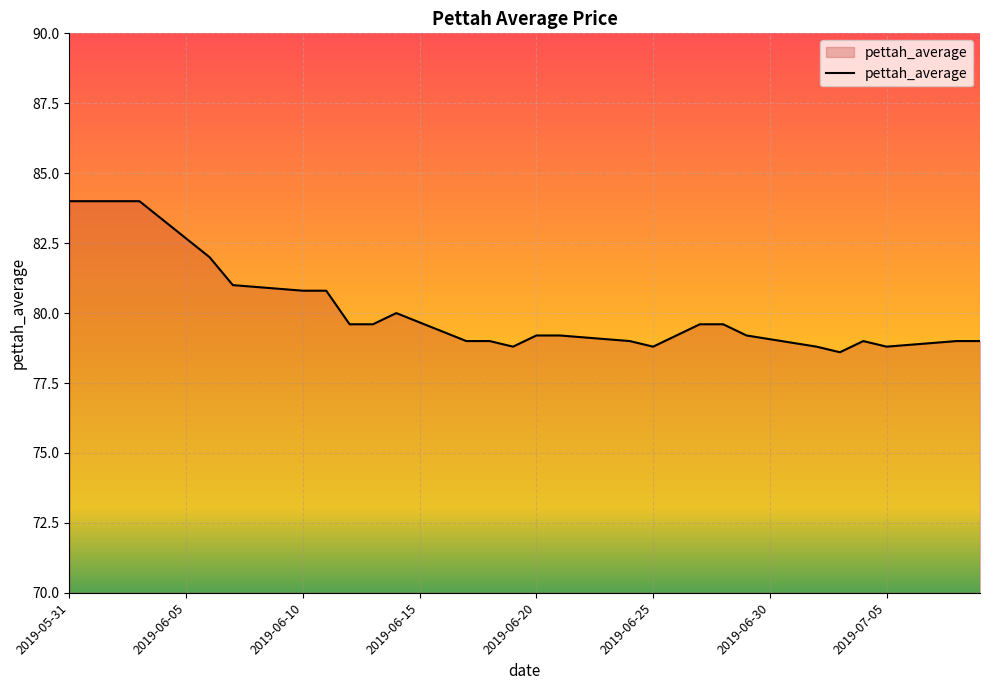

What is the difference between the maximum and minimum values?

5.4